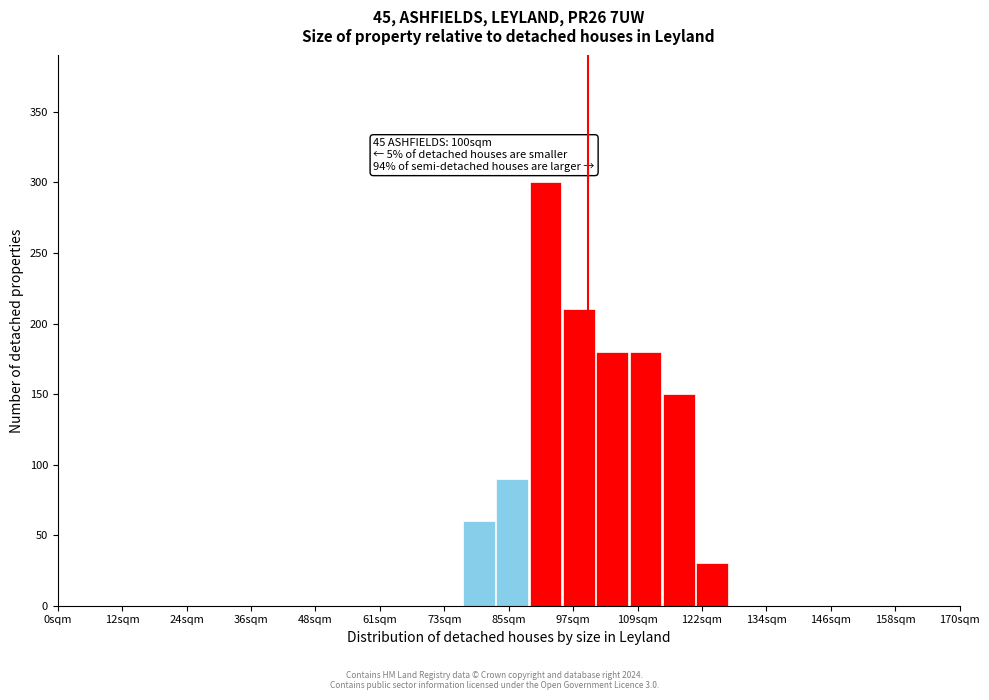

Around what value on the x-axis is the tallest bar? Give the approximate position of its centre, as read against the axis.

92